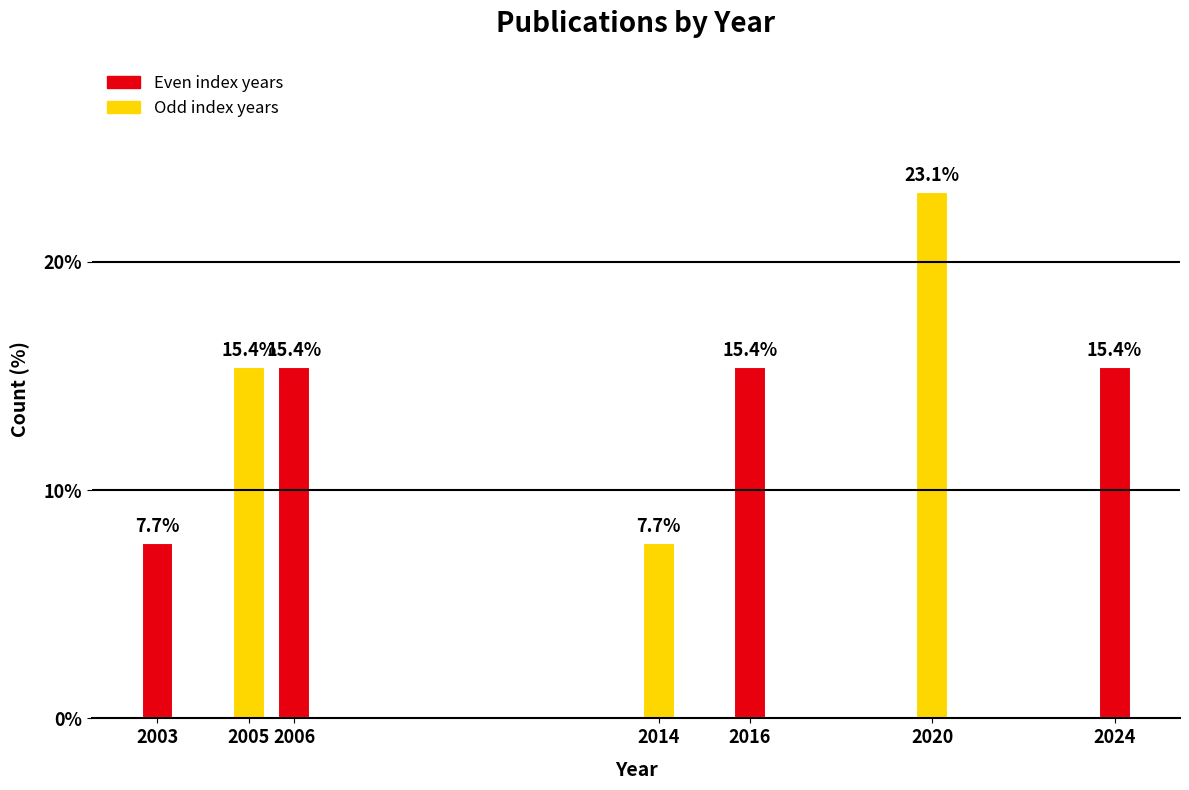

Reading left to right, extract all data points from this chart.

7.7	15.4	15.4	7.7	15.4	23.1	15.4